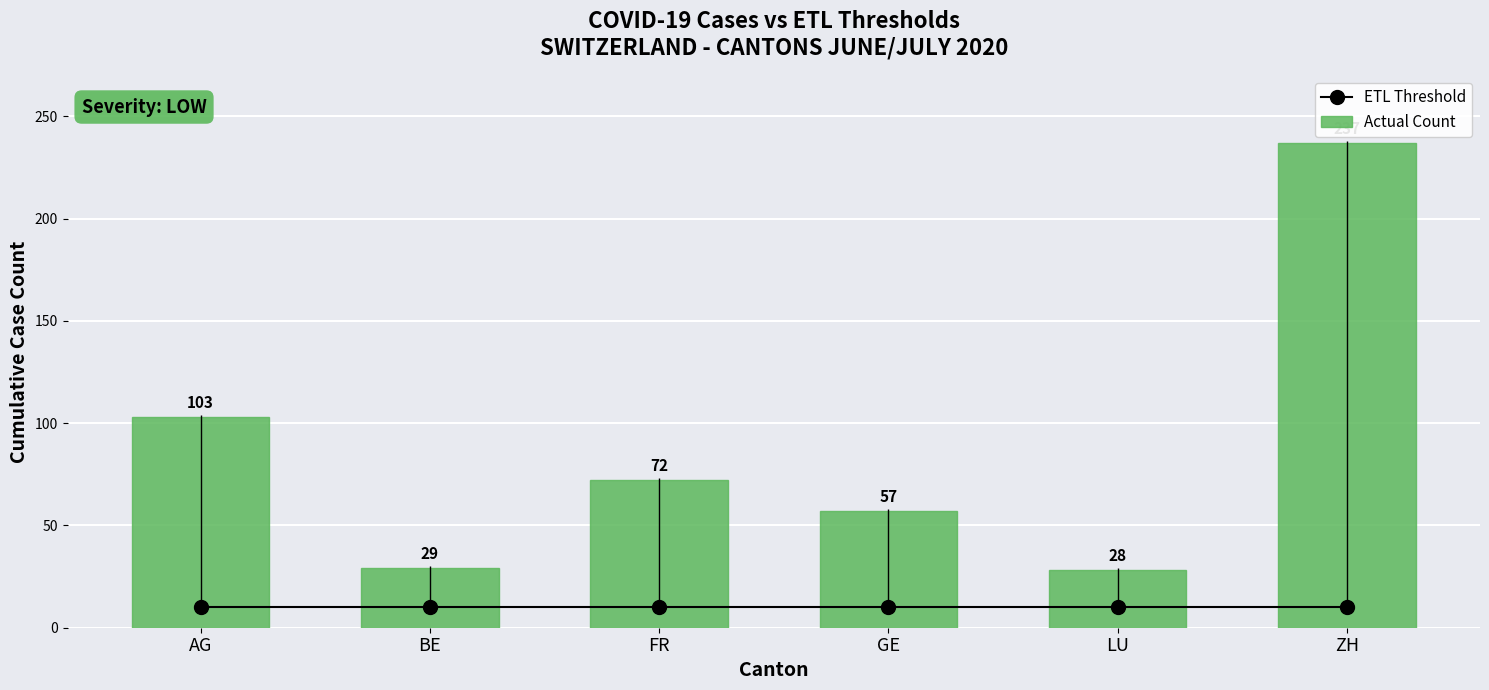

How many categories are shown in the chart?

6